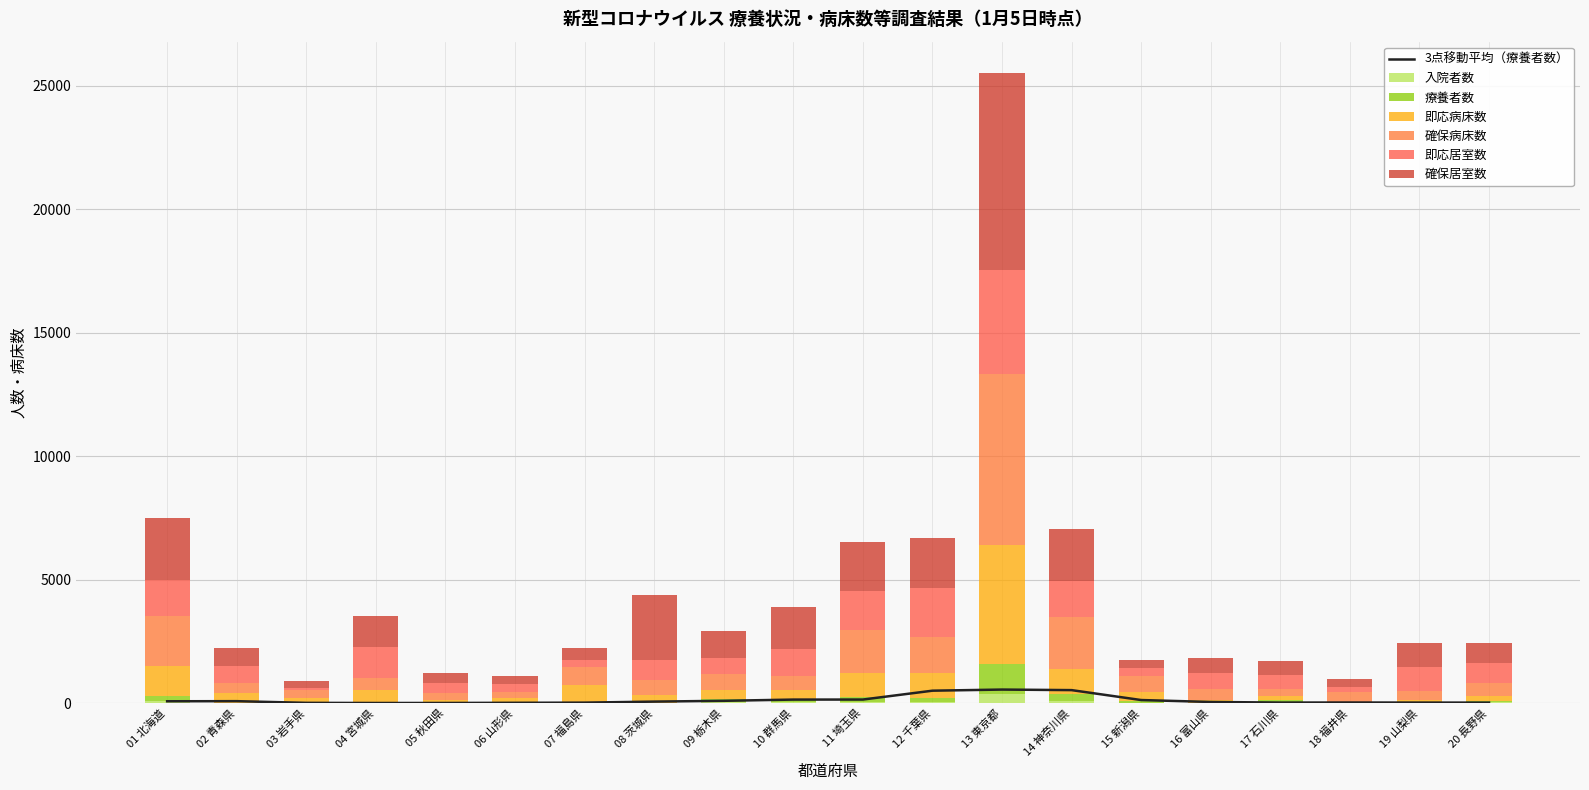

At how many categories does at least one series exceed 1769?

6